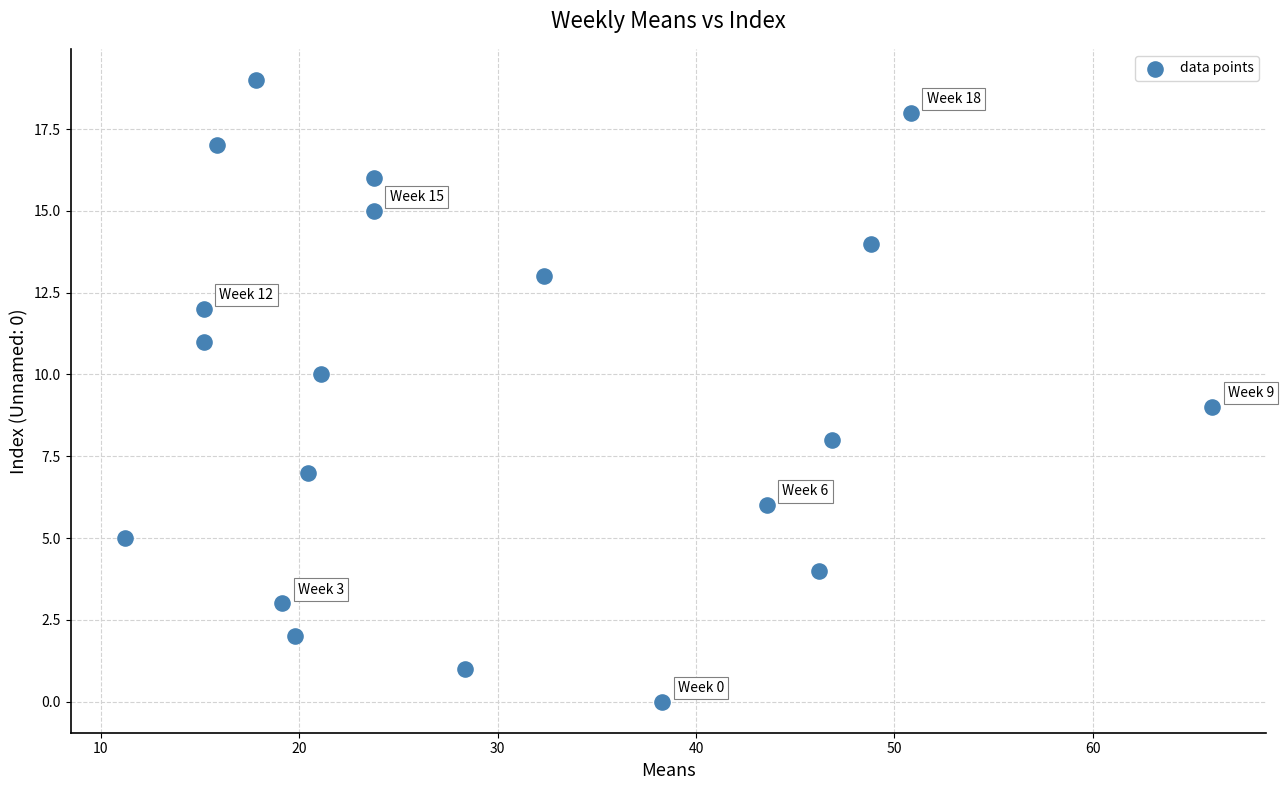

What is the range of Y values (max minus min)?

19